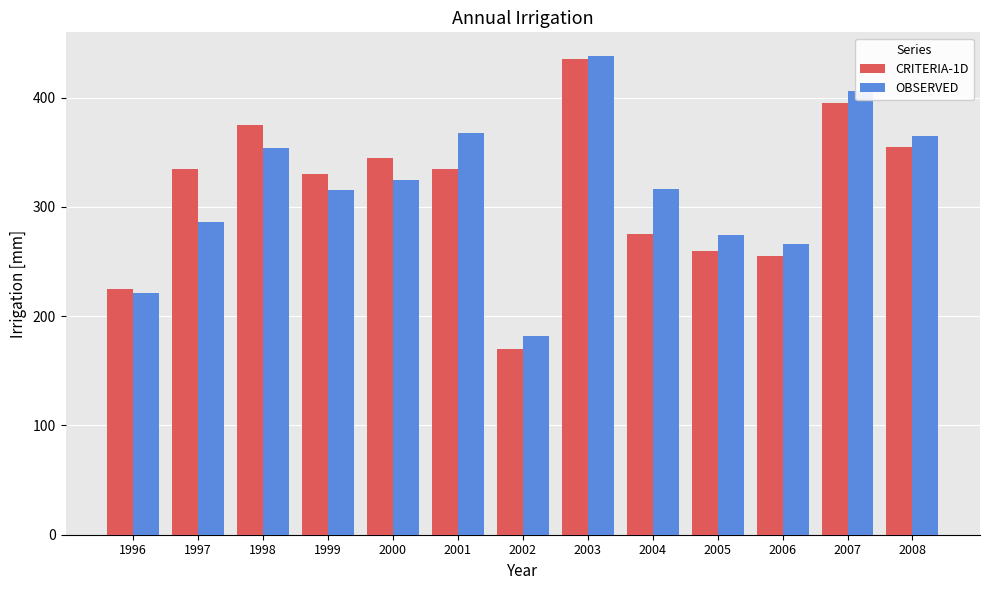

What is the value of the OBSERVED bar at the 7th from the left?

181.9